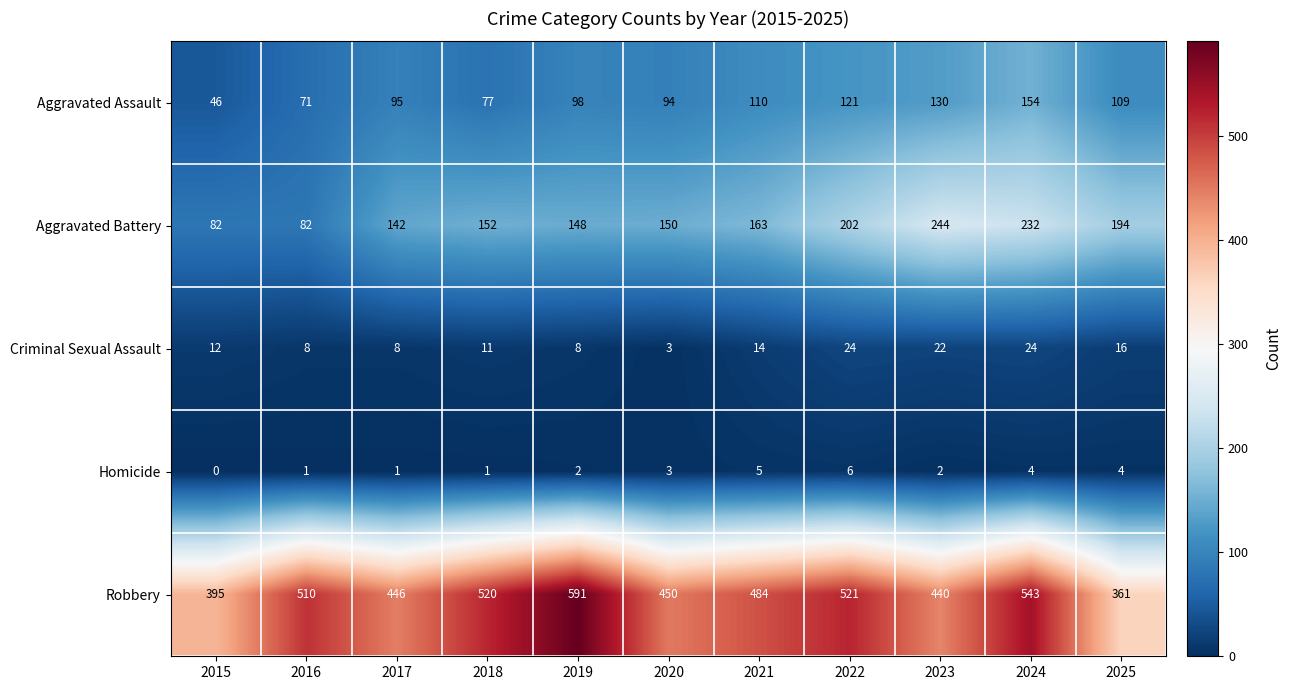

The Homicide series shows 6 at 2025. True or false?

False